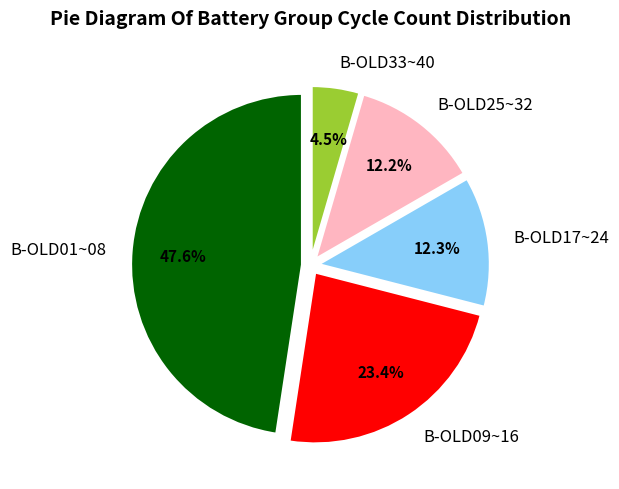

Approximately how many times larger is the value at B-OLD25~32 compared to B-OLD09~16?

0.5